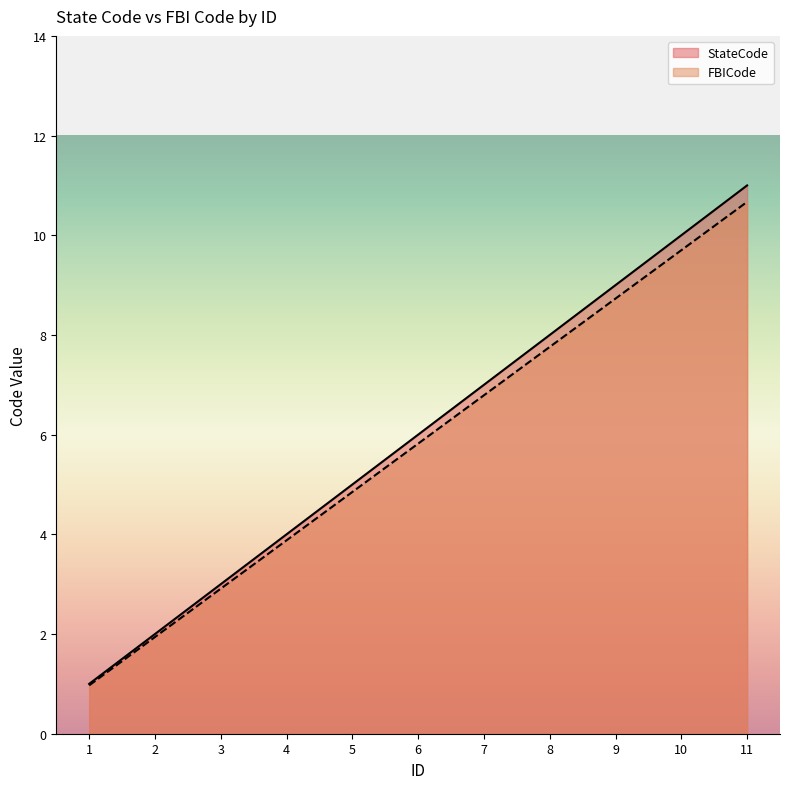

True or false: FBICode and StateCode cross at least once.

False